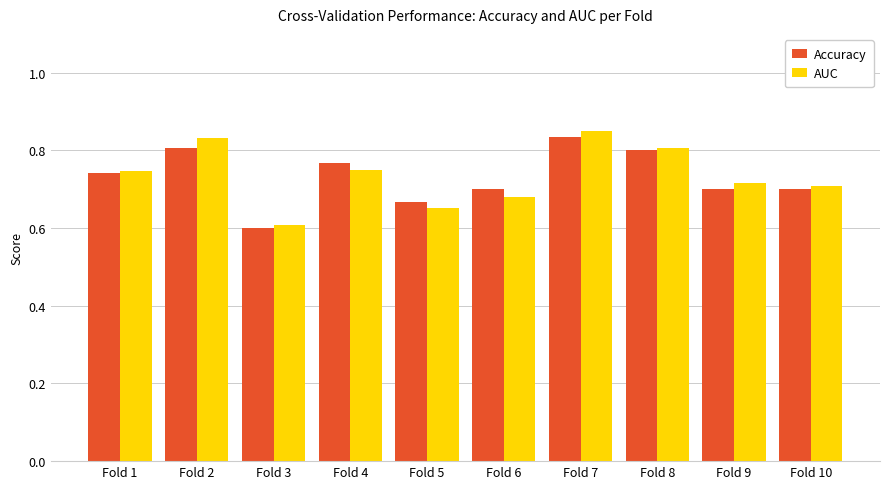

What is the difference between the second highest and second lowest values in the Accuracy series?

0.1